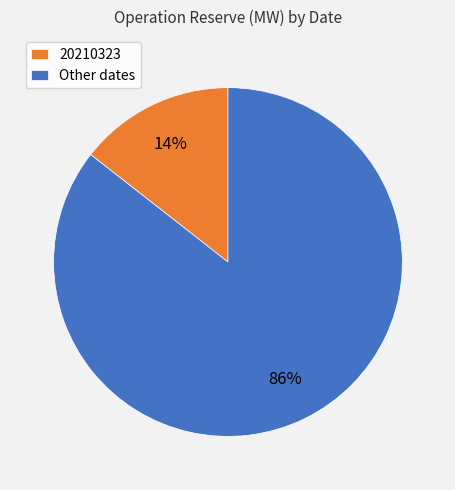

Which category has the smallest portion of the pie?

20210323